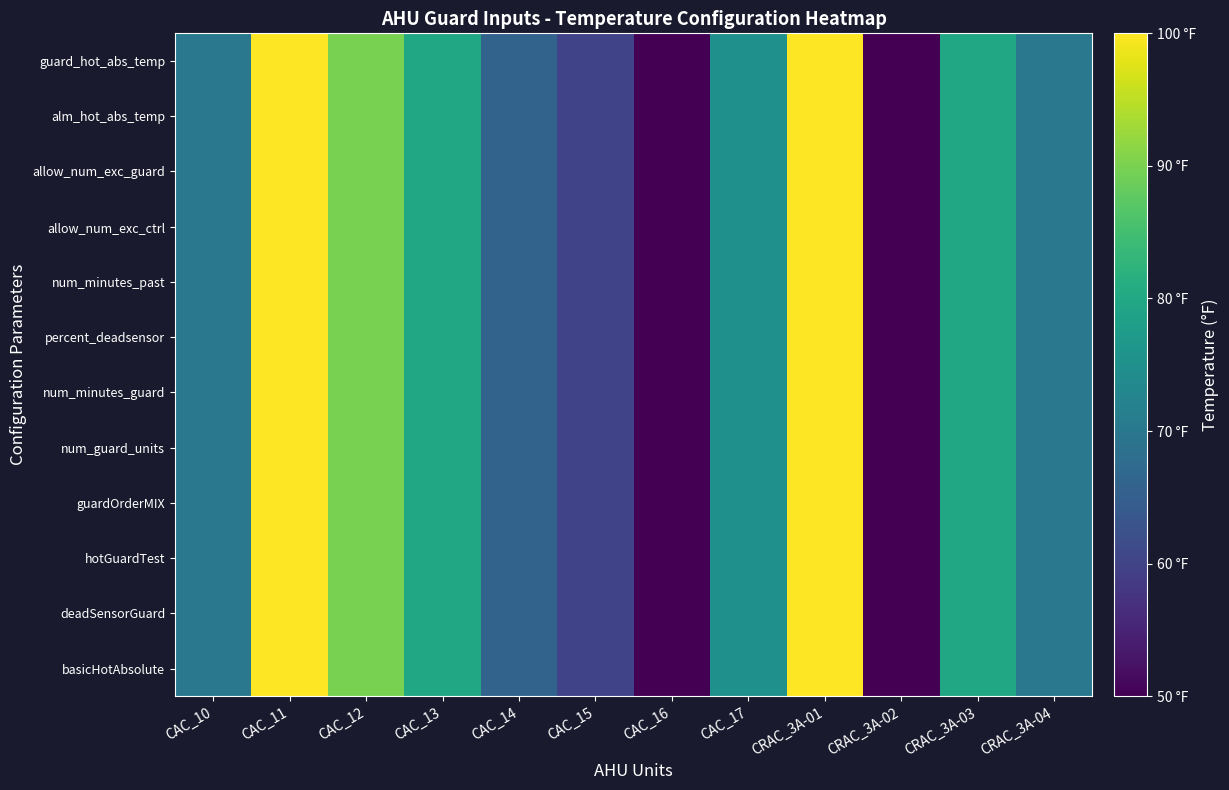

What is the minimum value shown in the chart?

50